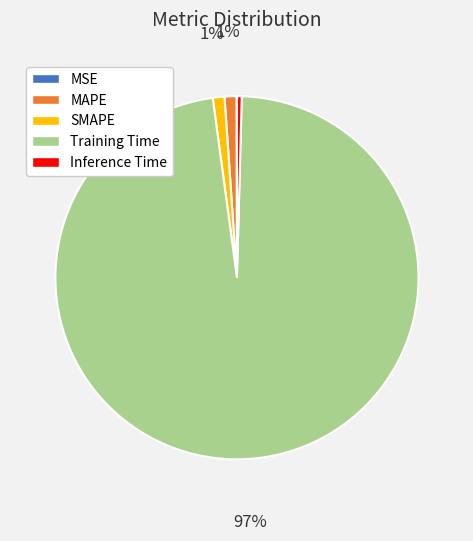

Does Training Time represent more than half of the total?

Yes